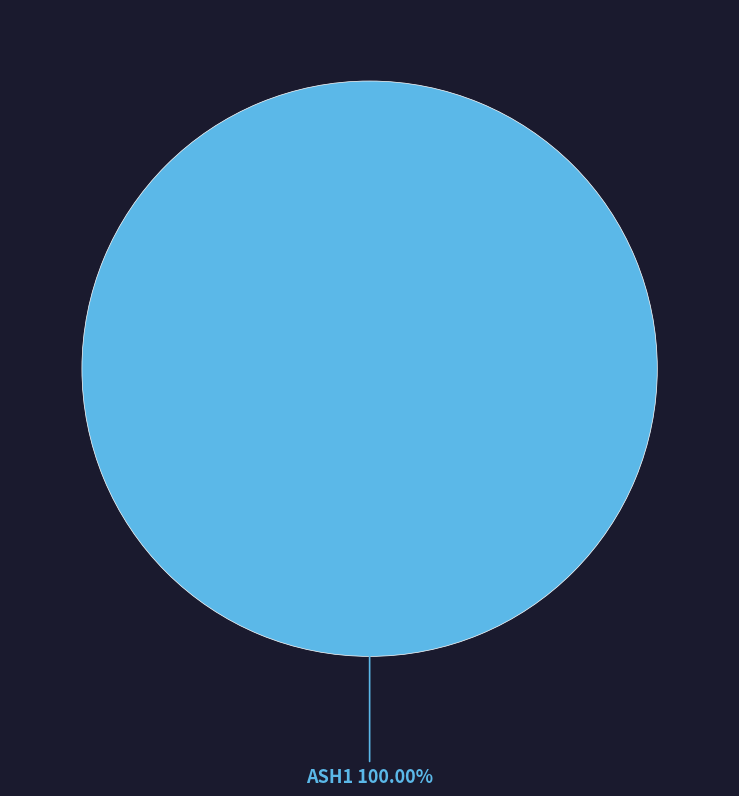

Is there any slice that represents more than half of the pie?

Yes